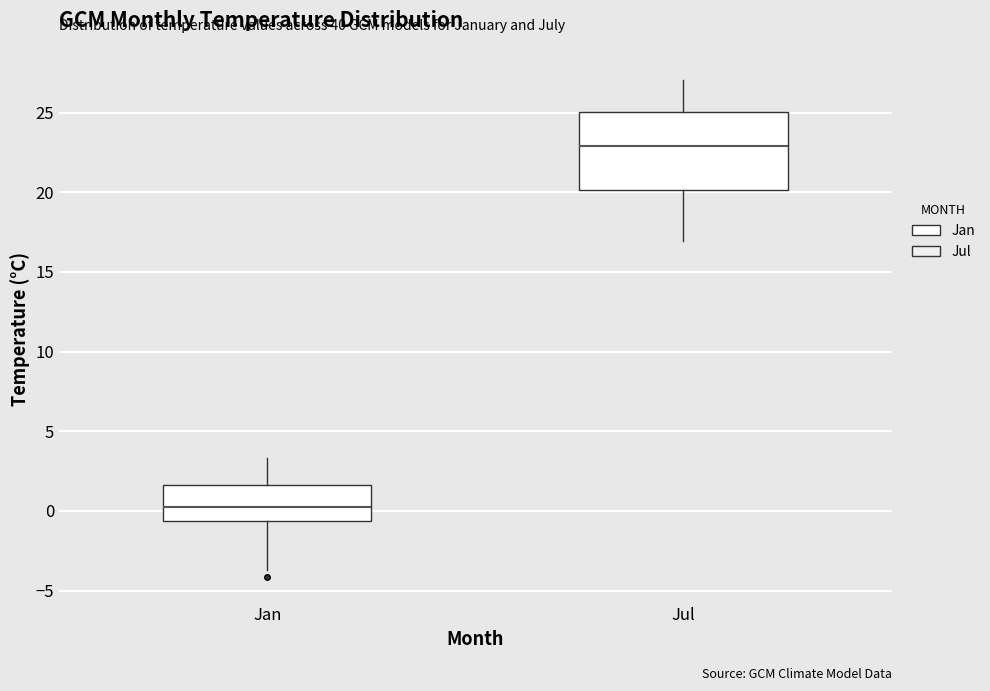

Reading left to right, transcribe this box plot: for each box, give where its median line is, the range the box spans, and where its two whiskers end, as read against the y-axis. The values are not printed on the chart, so give them approximately, as read against the axis.

Jan: median 0.5, box -0.5 to 1.5, whiskers -3.5 to 3.5
Jul: median 23.0, box 20.0 to 25.0, whiskers 17.0 to 27.0